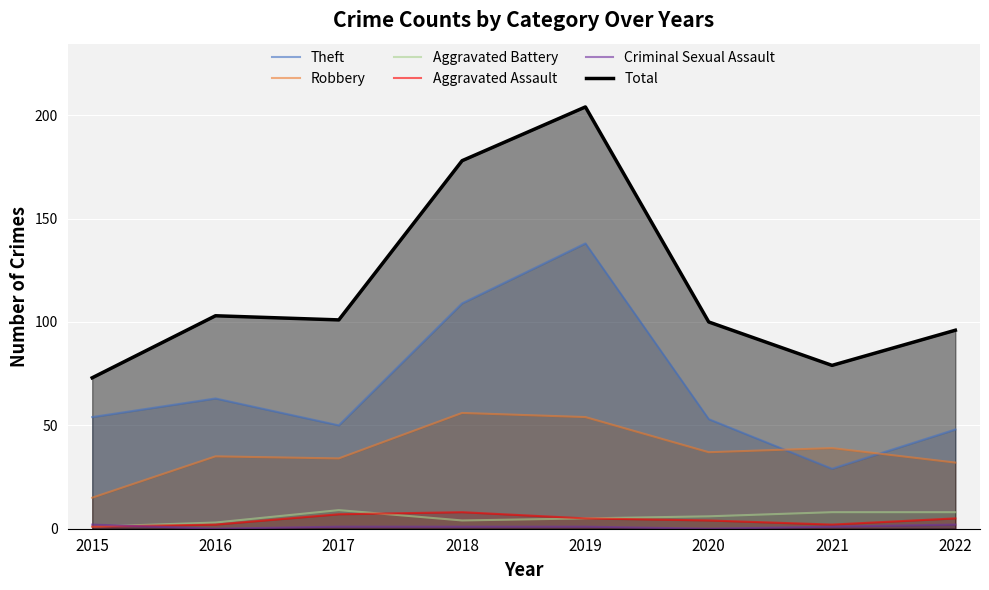

Between 2019 and 2016, which is larger?

2019